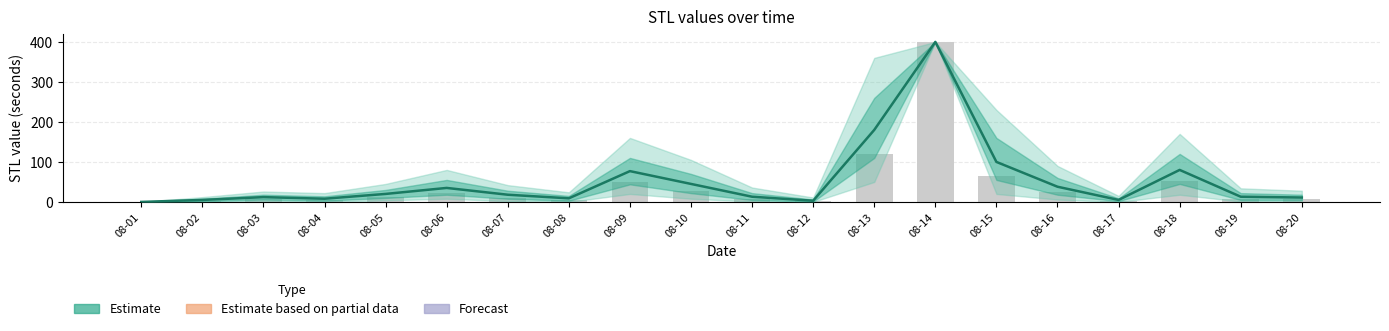

What is the sum of the values at 08-17 and 08-02?

10